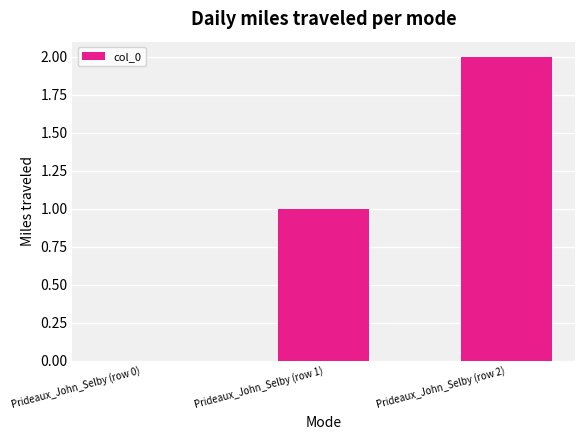

Reading left to right, extract all data points from this chart.

0	1	2